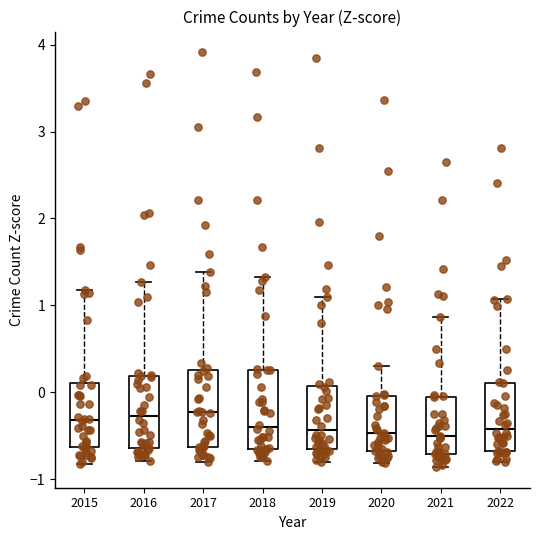

Where does the median line of the box at x = 2018 sit on the y-axis? The values are not printed on the chart, so give them approximately, as read against the axis.

-0.4